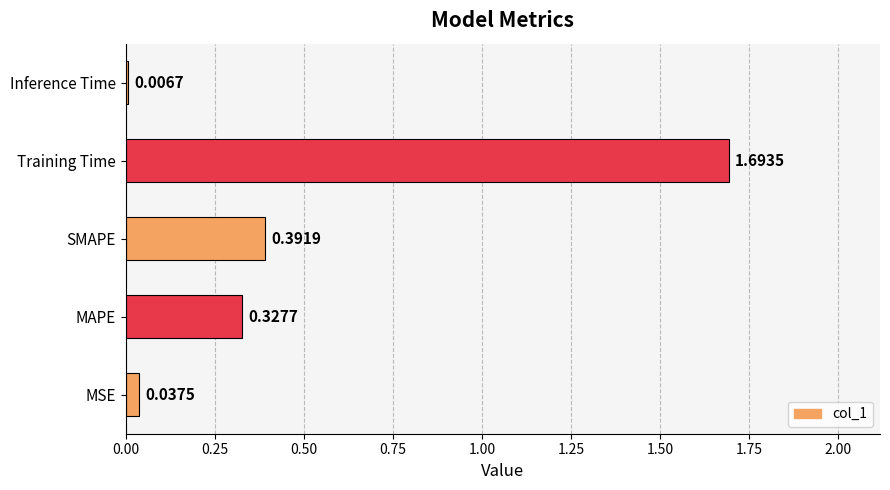

Which category has the lowest value across all series?

Inference Time